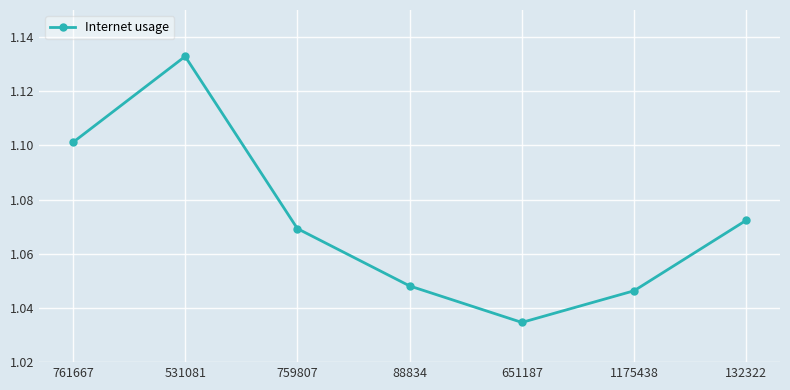

How many categories are shown in the chart?

7